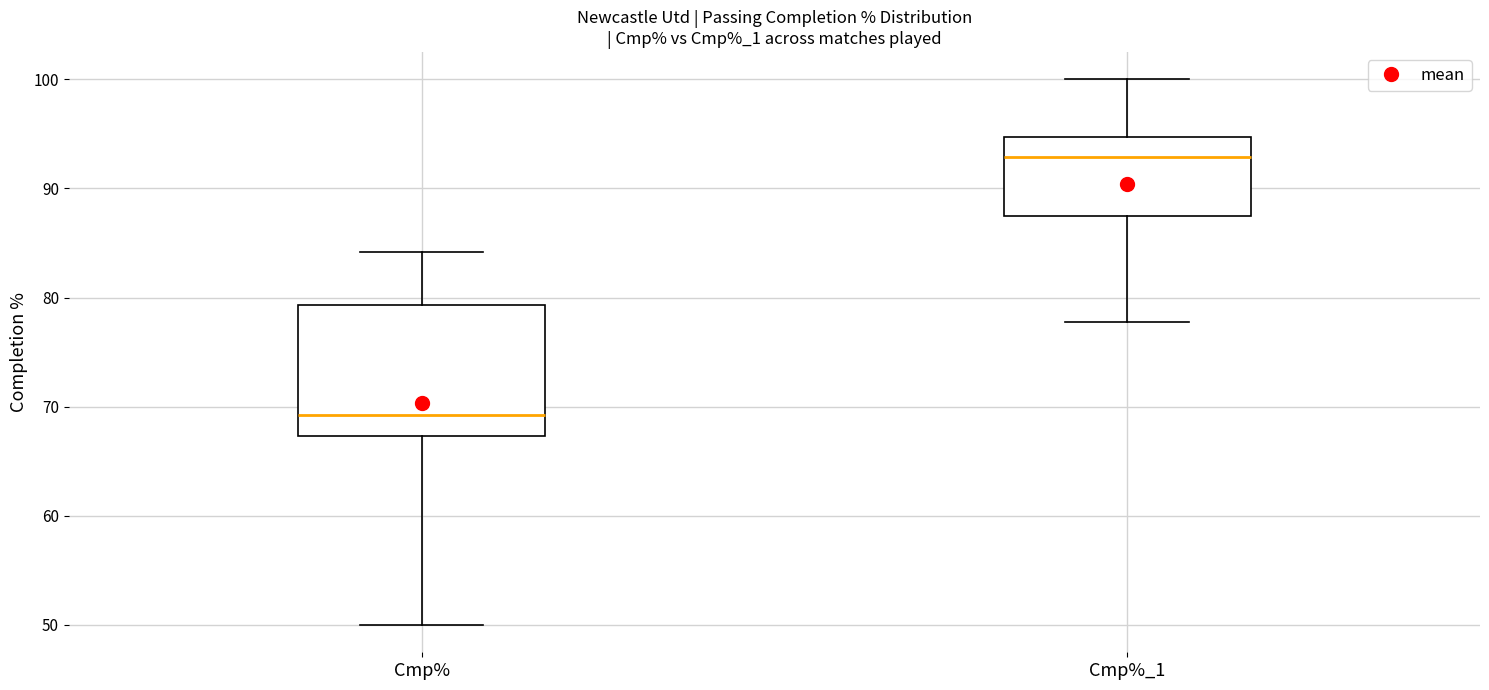

Reading left to right, transcribe this box plot: for each box, give where its median line is, the range the box spans, and where its two whiskers end, as read against the y-axis. The values are not printed on the chart, so give them approximately, as read against the axis.

Cmp%: median 69, box 67 to 79, whiskers 50 to 84
Cmp%_1: median 93, box 88 to 95, whiskers 78 to 100